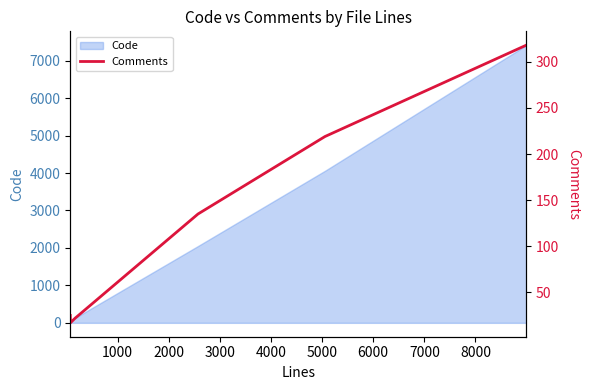

Which has a higher value, 4000 or 2000?

4000